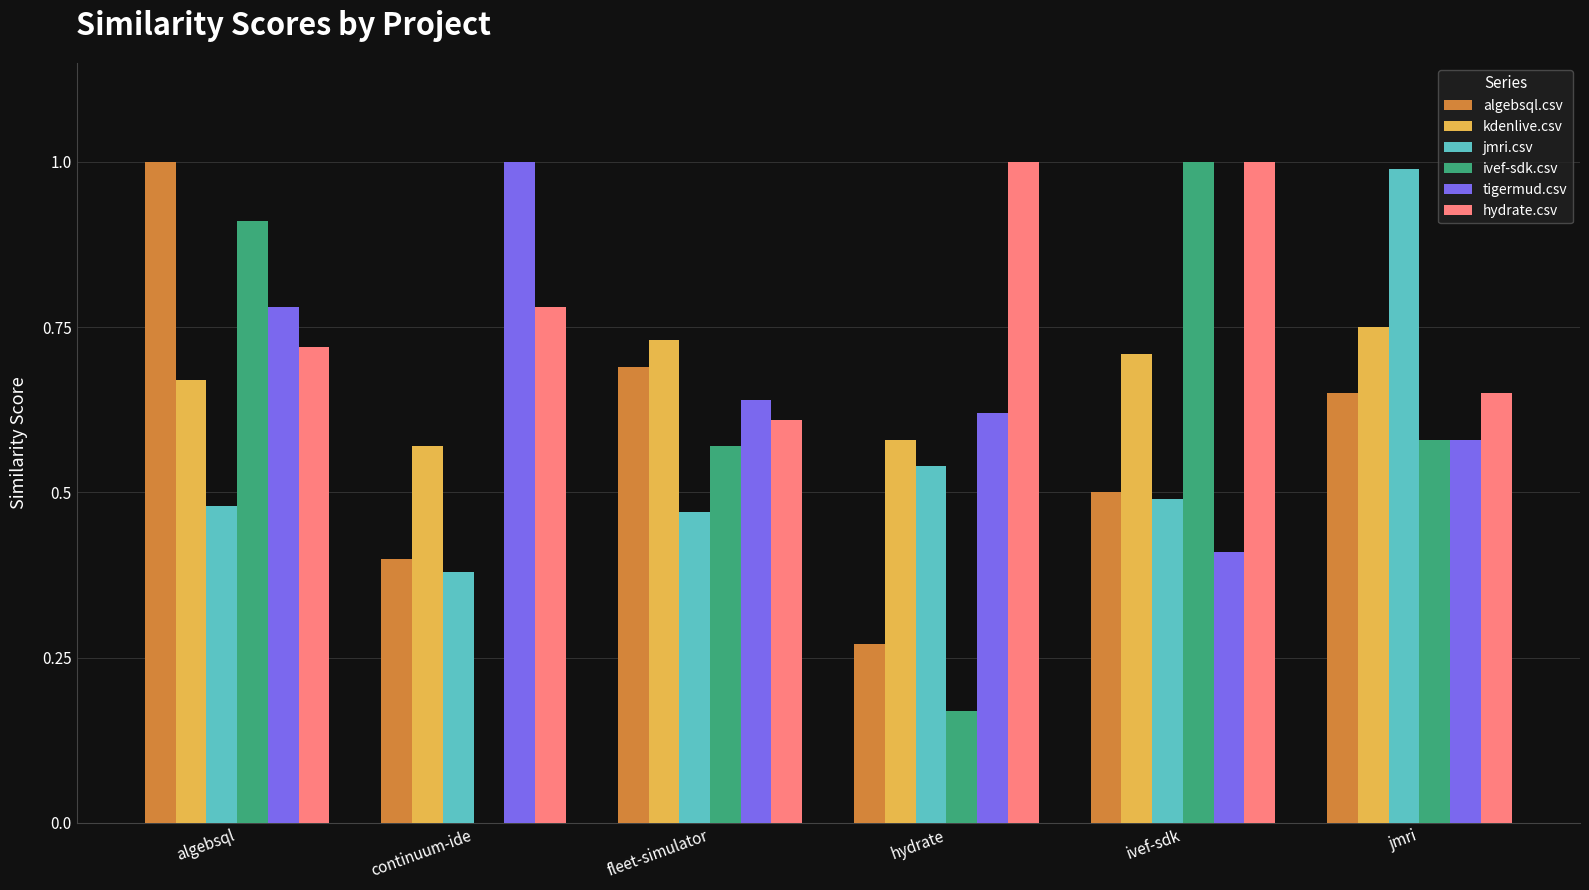

Which series has the largest total across all categories?

hydrate.csv